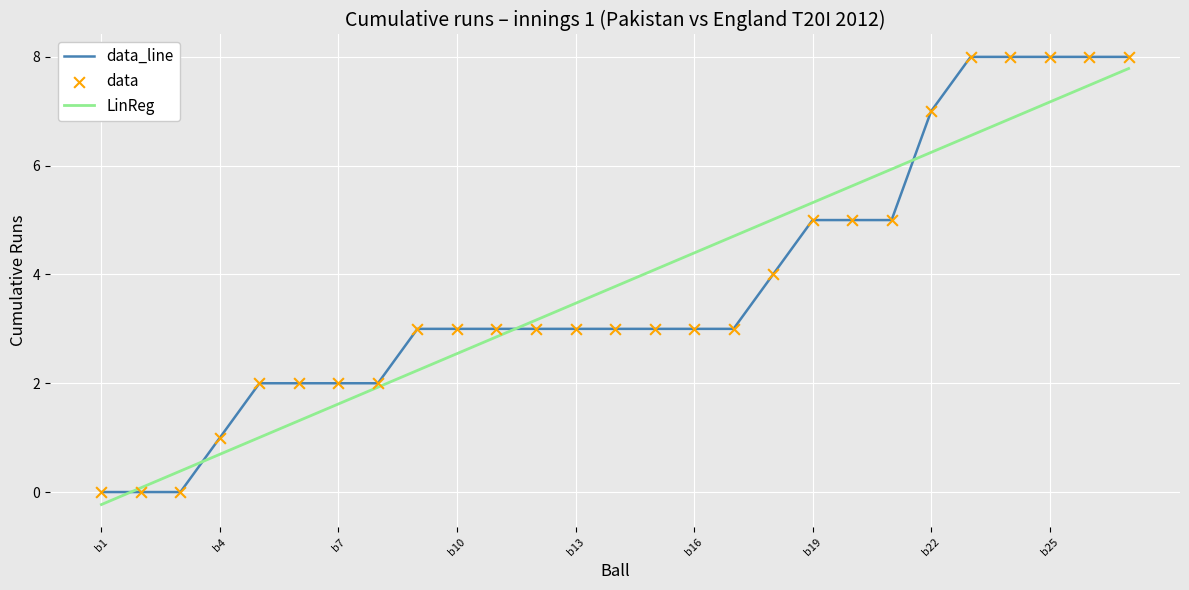

What is the highest value of the data_line series?

8.0